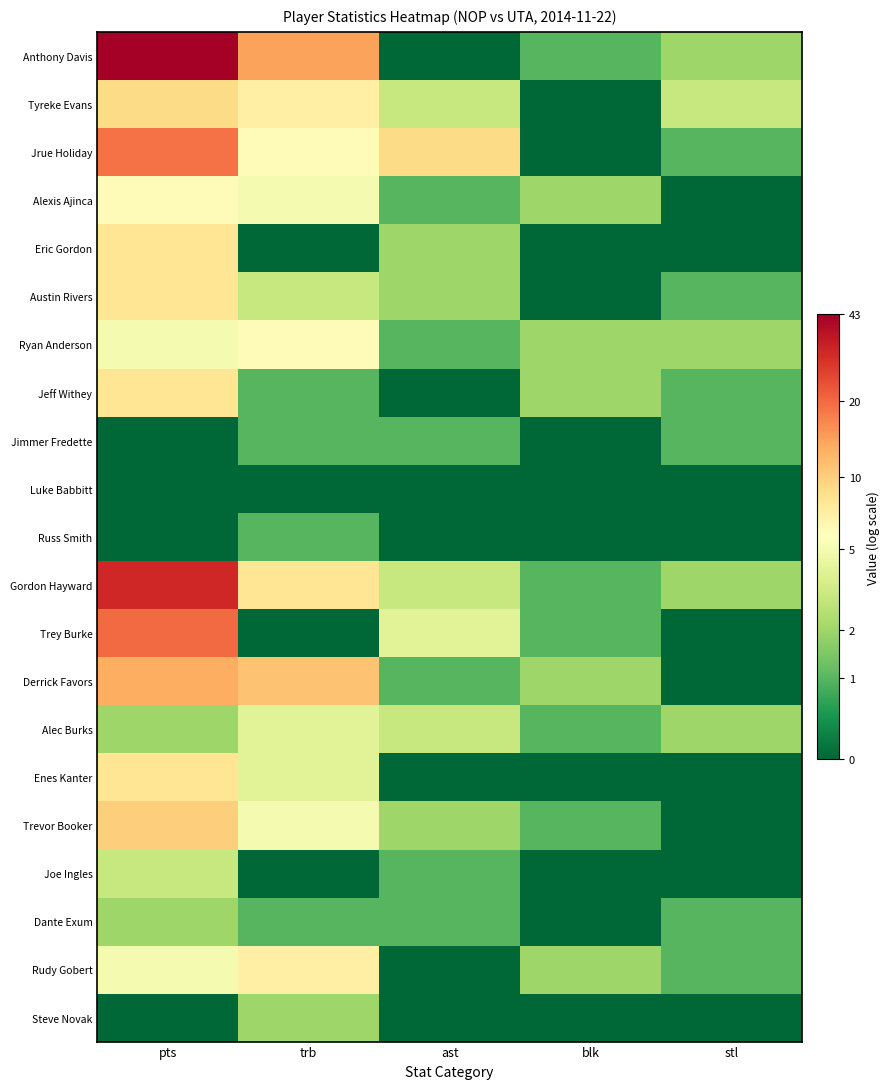

Which series changed the most between ast and stl?

Jrue Holiday